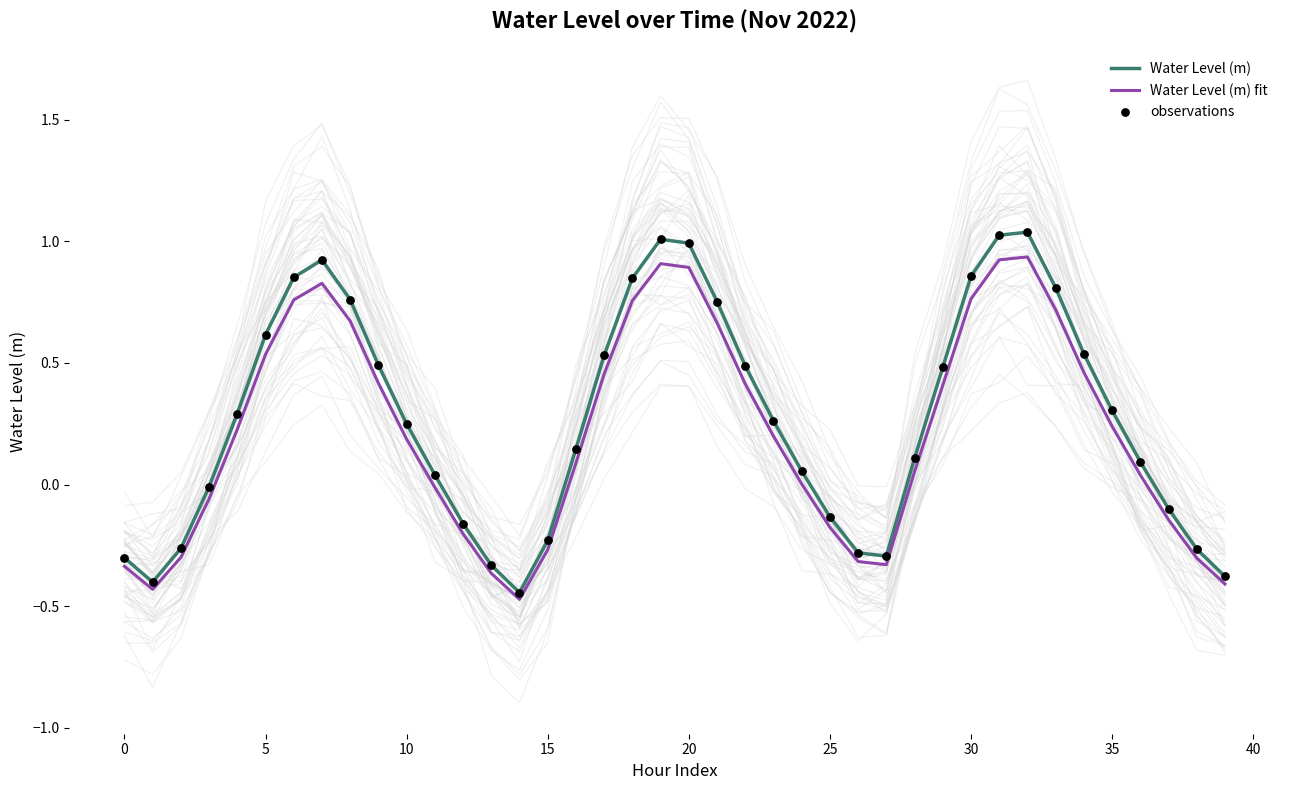

At how many categories does at least one series exceed 0?

26